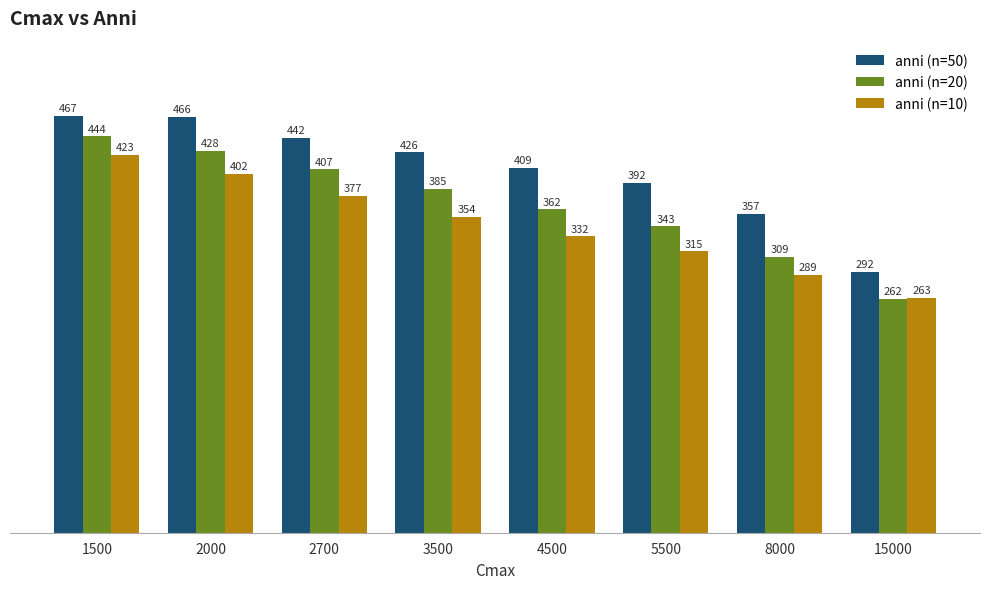

What is the lowest value of the anni (n=50) series?

292